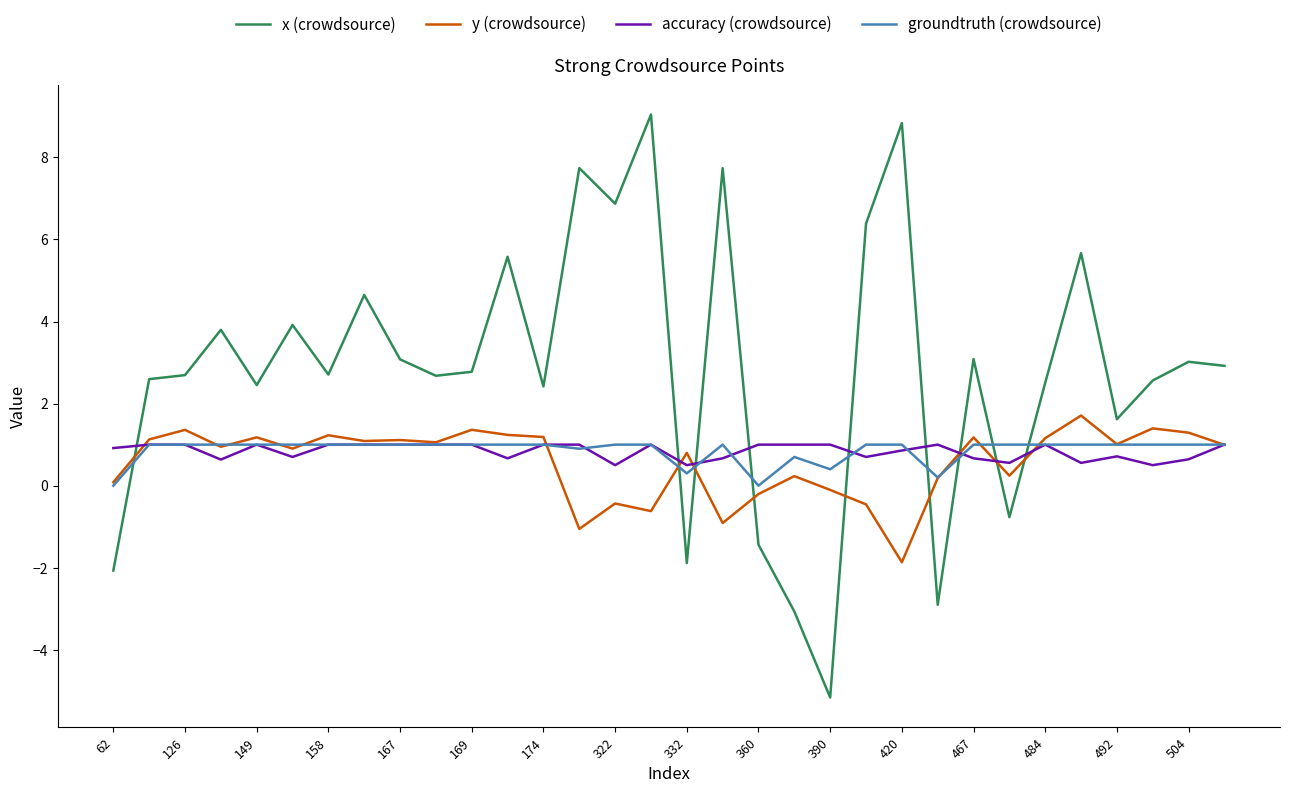

Which series has the widest spread of values?

x (crowdsource)